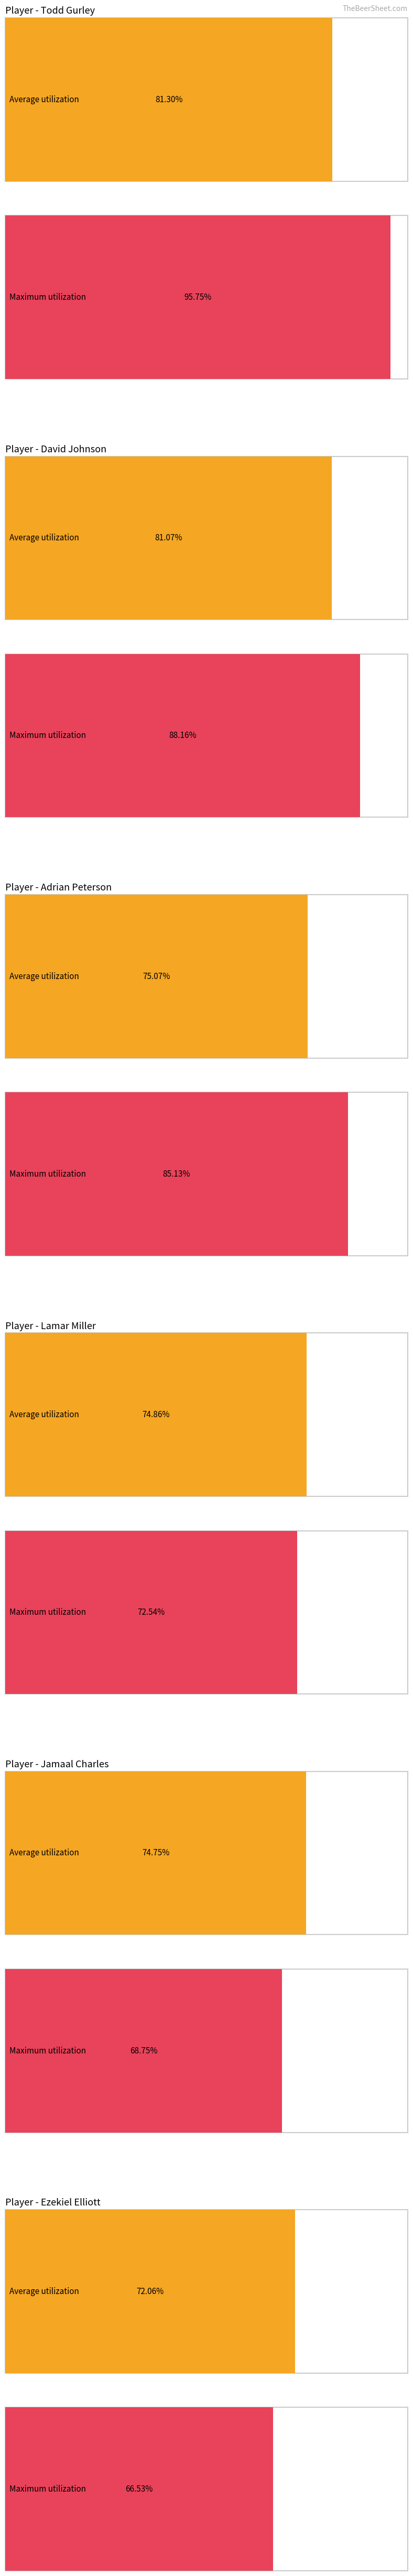

What is the label of the 1st bar from the right?

Ezekiel Elliott